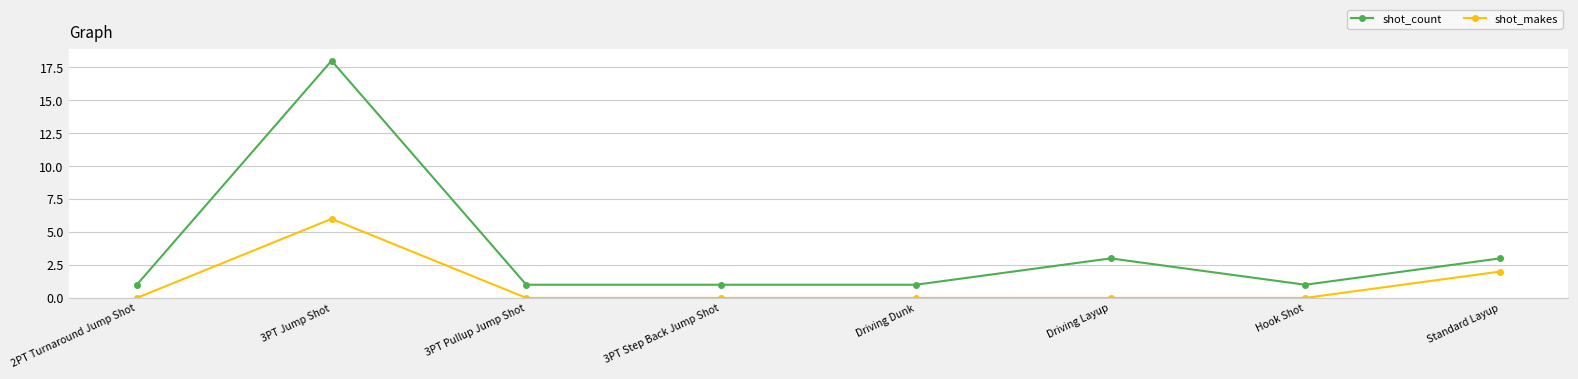

Is the value of shot_makes at Driving Dunk greater than the value of shot_count at Hook Shot?

No